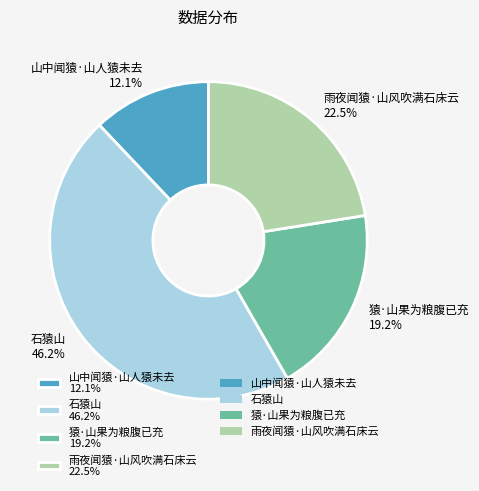

Count the number of slices in the pie.

4